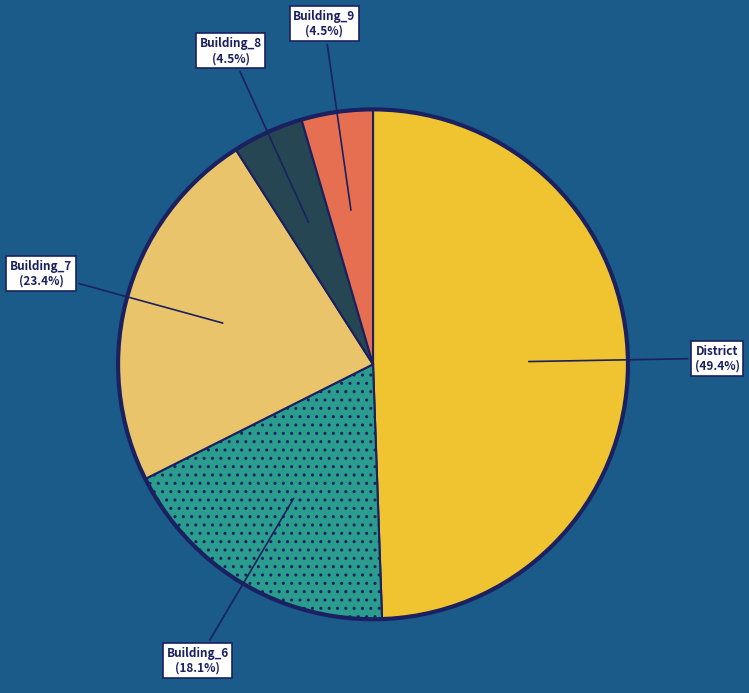

Is there a majority slice in this chart?

No